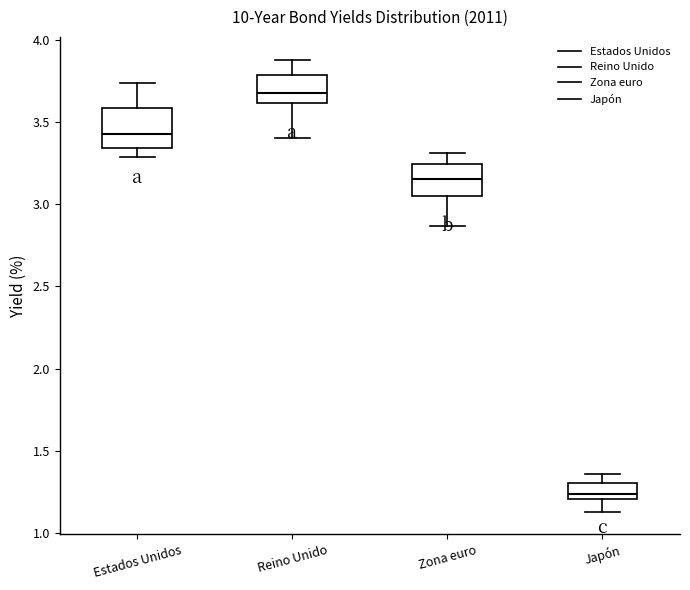

Which box has the highest median line?

Reino Unido